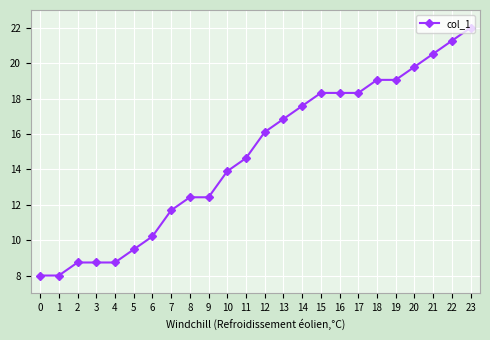

Is this an area chart (filled region under the line)?

No